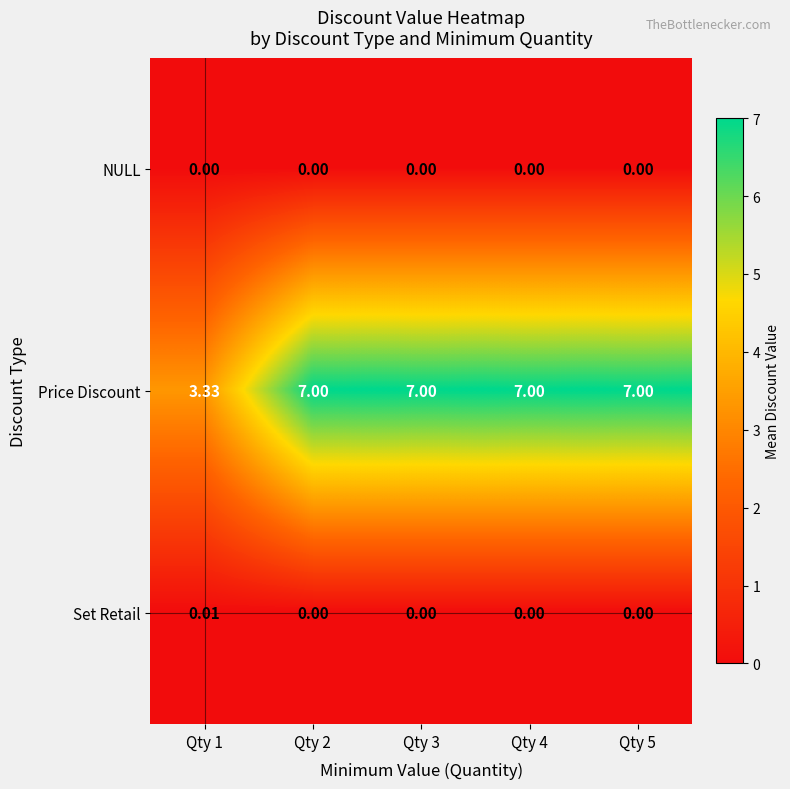

Rank the series by their maximum value, from lowest to highest.

NULL, Set Retail, Price Discount